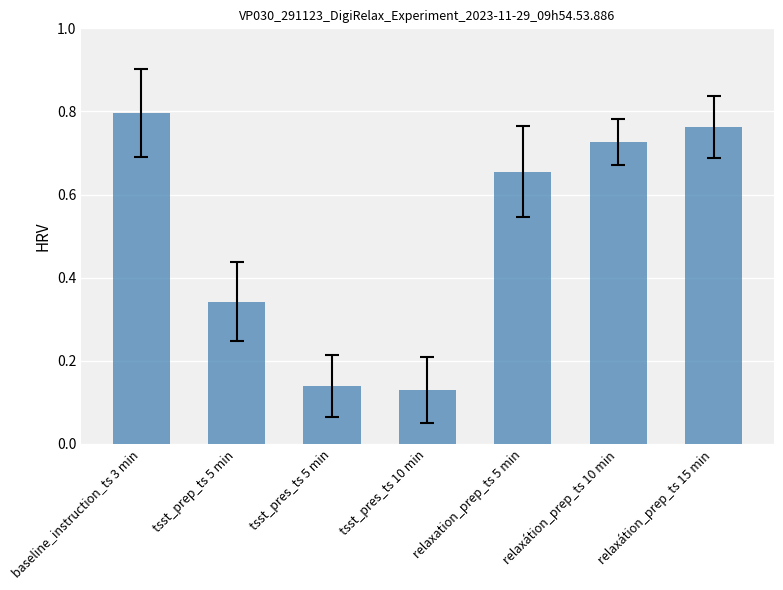

List the labels in order of value, smallest first.

tsst_pres_ts 10 min, tsst_pres_ts 5 min, tsst_prep_ts 5 min, relaxation_prep_ts 5 min, relaxátion_prep_ts 10 min, relaxátion_prep_ts 15 min, baseline_instruction_ts 3 min